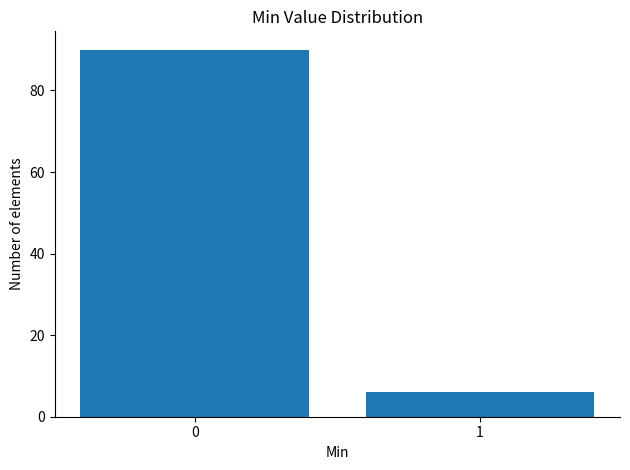

Reading right to left, list all the values displayed in this chart.

6	90